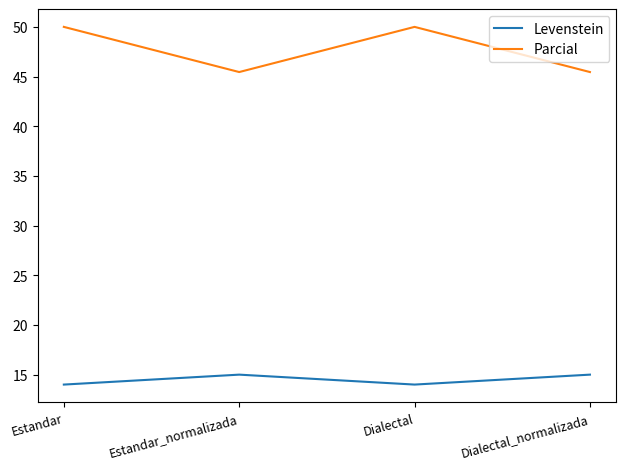

Reading left to right, list all the values displayed in this chart.

Levenstein: Estandar=14.0	Estandar_normalizada=15.0	Dialectal=14.0	Dialectal_normalizada=15.0
Parcial: Estandar=50.0	Estandar_normalizada=45.5	Dialectal=50.0	Dialectal_normalizada=45.5